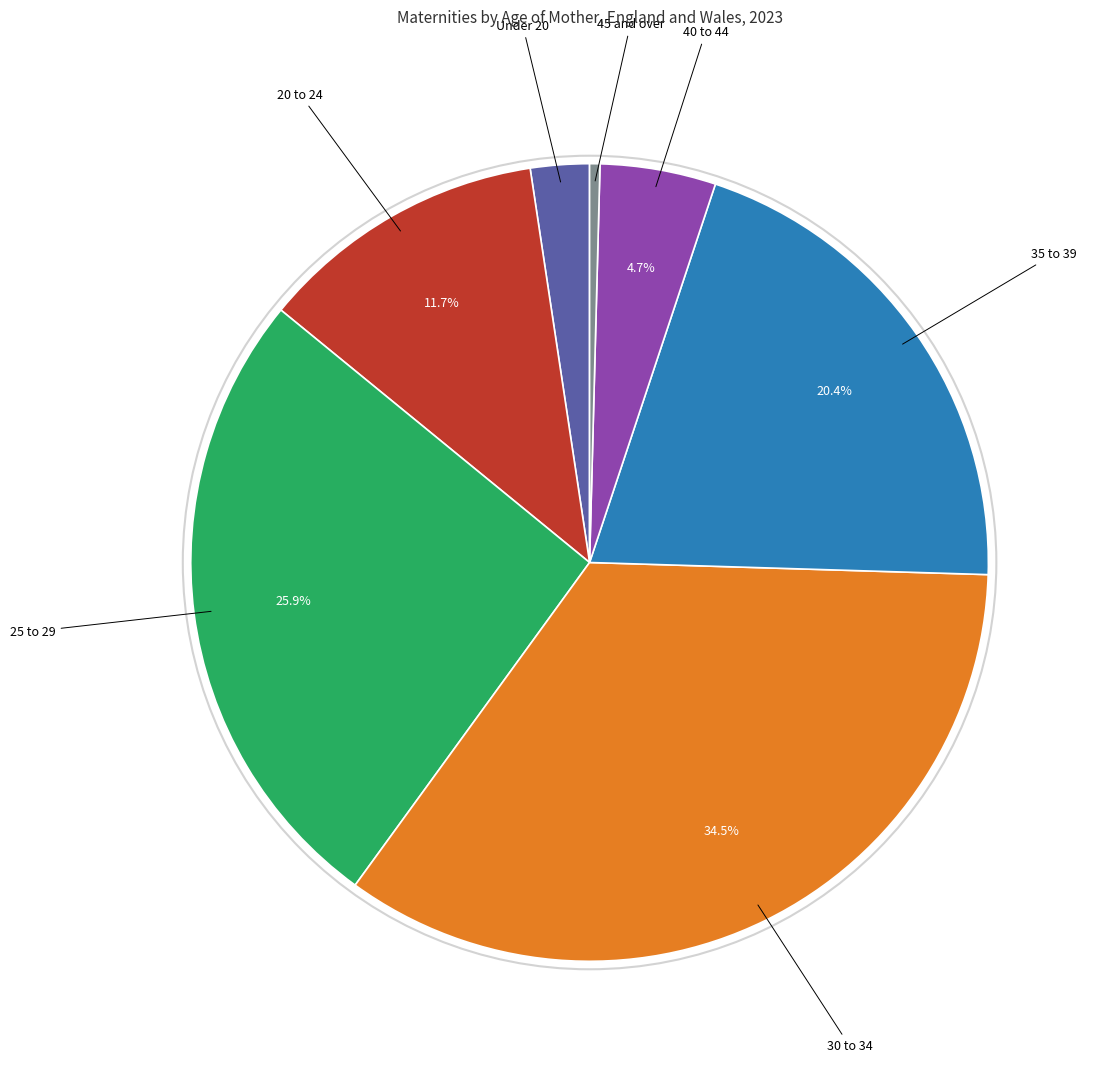

Does any single category account for the majority?

No